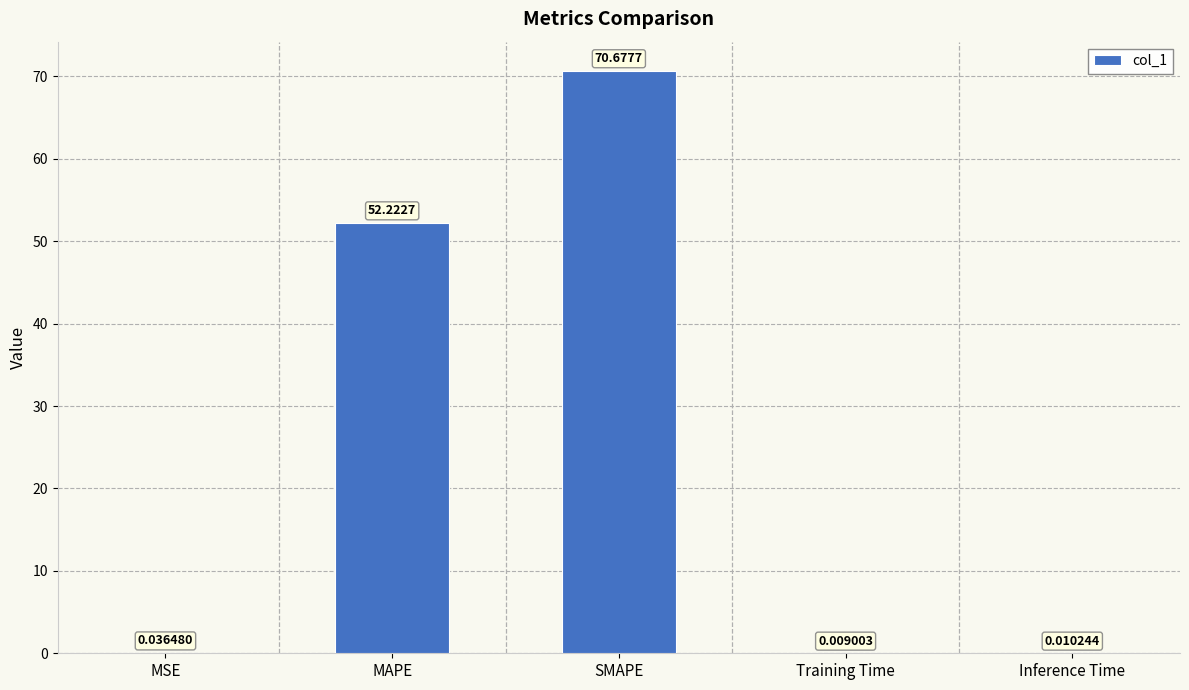

At which category does the chart reach its peak across all series?

SMAPE